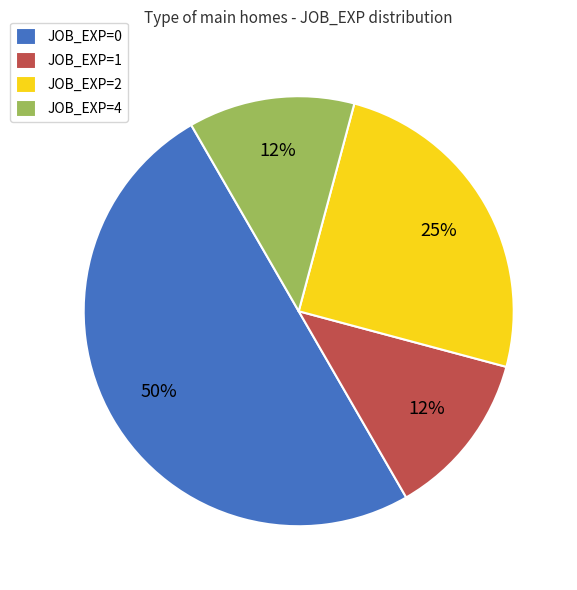

Between JOB_EXP=1 and JOB_EXP=0, which is larger?

JOB_EXP=0